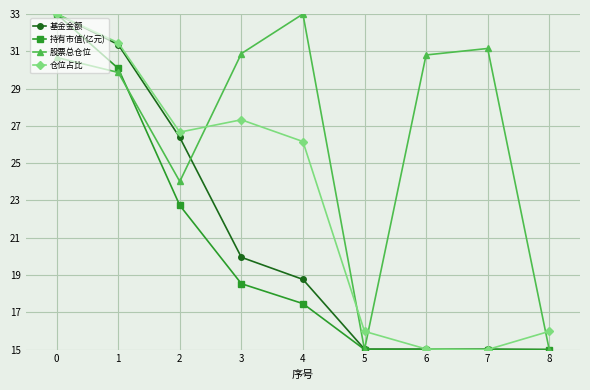

Reading right to left, what are all the values shown in this chart?

基金金额: 15.0	15.0	15.0	15.0	18.8	20.0	26.4	31.4	33.0
持有市值(亿元): 15.0	15.0	15.0	15.0	17.5	18.5	22.7	30.1	33.0
股票总仓位: 15.0	31.2	30.8	15.0	33.0	30.9	24.0	29.9	30.7
仓位占比: 16.0	15.0	15.0	16.0	26.2	27.3	26.7	31.5	33.0